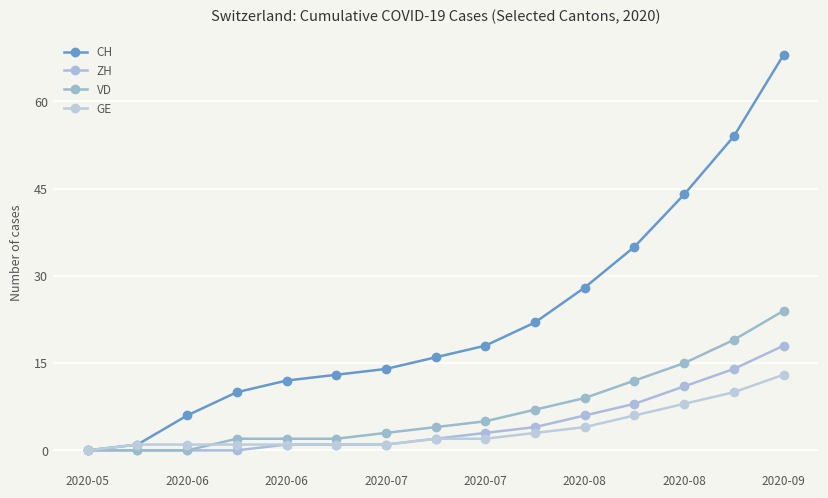

Which series has the widest spread of values?

CH